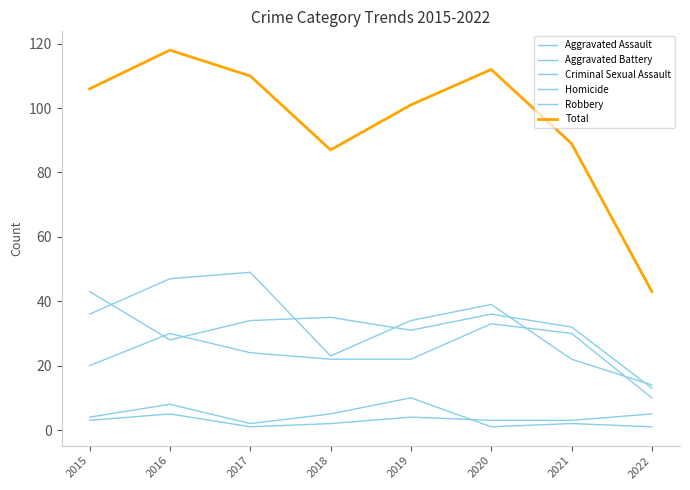

Reading left to right, list all the values displayed in this chart.

Aggravated Assault: 20	30	24	22	22	33	30	10
Aggravated Battery: 43	28	34	35	31	36	32	13
Criminal Sexual Assault: 4	8	2	5	10	1	2	1
Homicide: 3	5	1	2	4	3	3	5
Robbery: 36	47	49	23	34	39	22	14
Total: 106	118	110	87	101	112	89	43